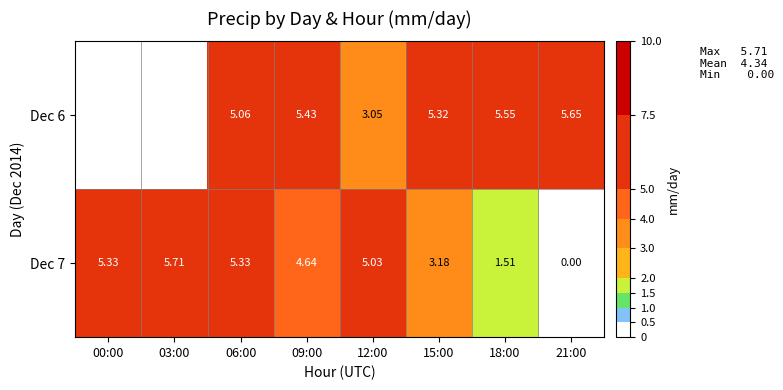

How many values in the Dec 7 series exceed 5?

4